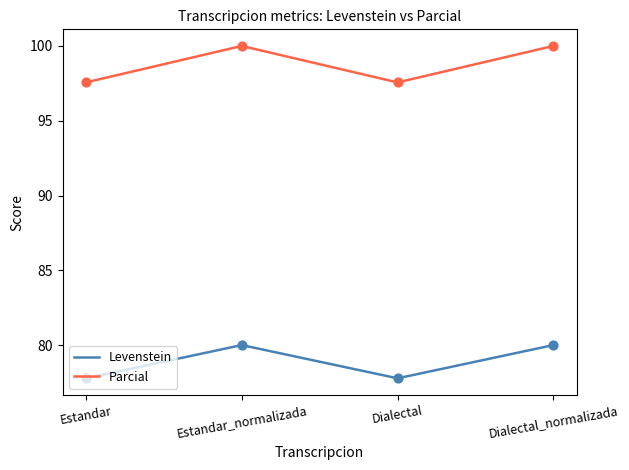

What are all the series names shown in the legend?

Levenstein, Parcial